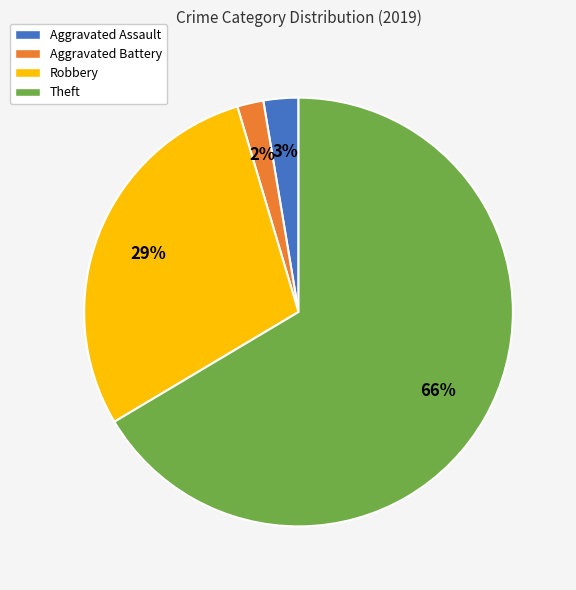

Between Theft and Aggravated Assault, which is larger?

Theft